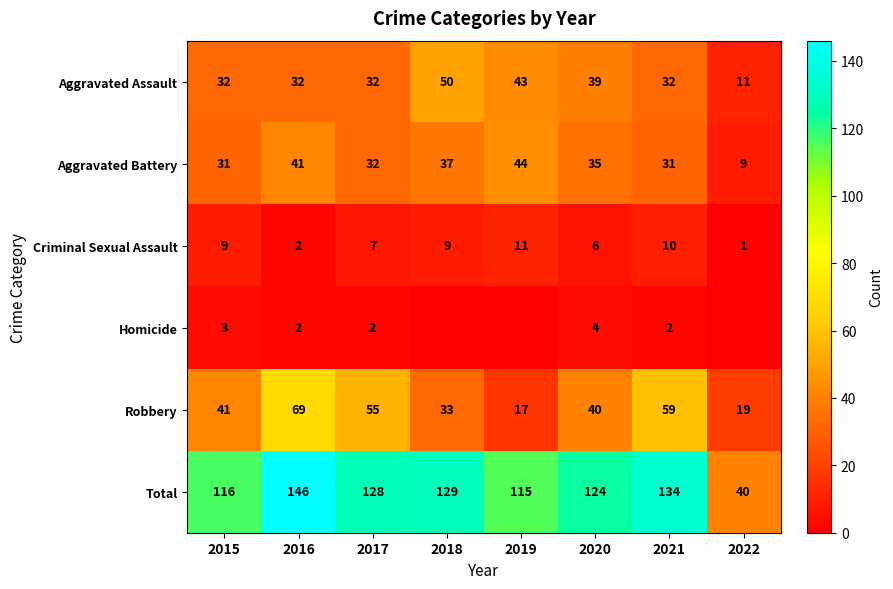

Rank the categories by Robbery value from highest to lowest.

2016, 2021, 2017, 2015, 2020, 2018, 2022, 2019